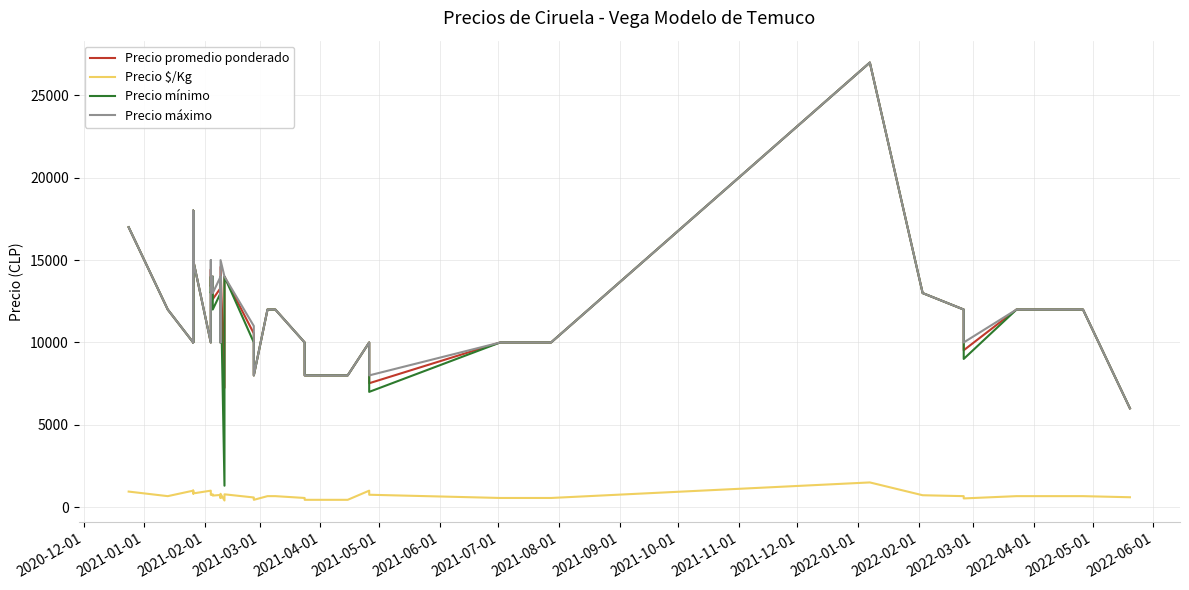

True or false: Precio $/Kg and Precio mínimo intersect in this chart.

False